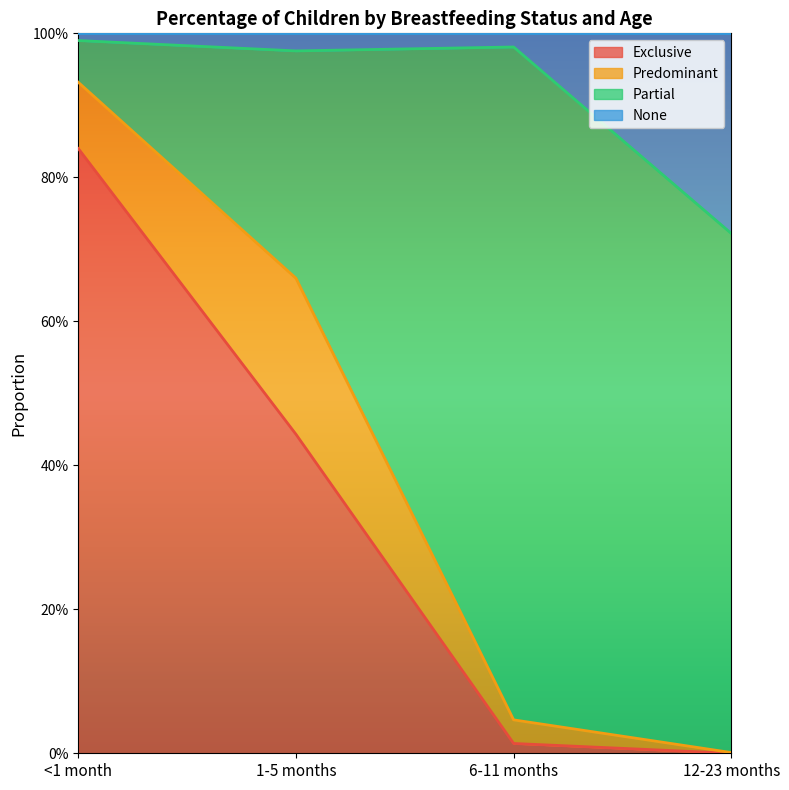

What is the value of the None point at the 1st from the left?

1.0